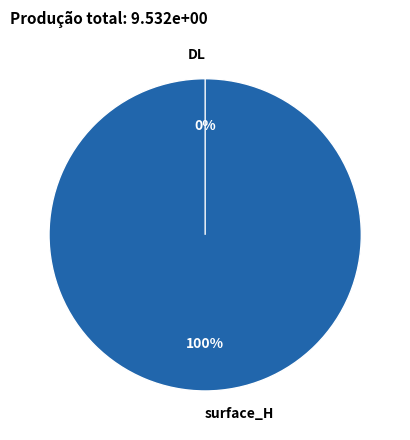

To the nearest percent, what percentage of the pie is surface_H?

100%